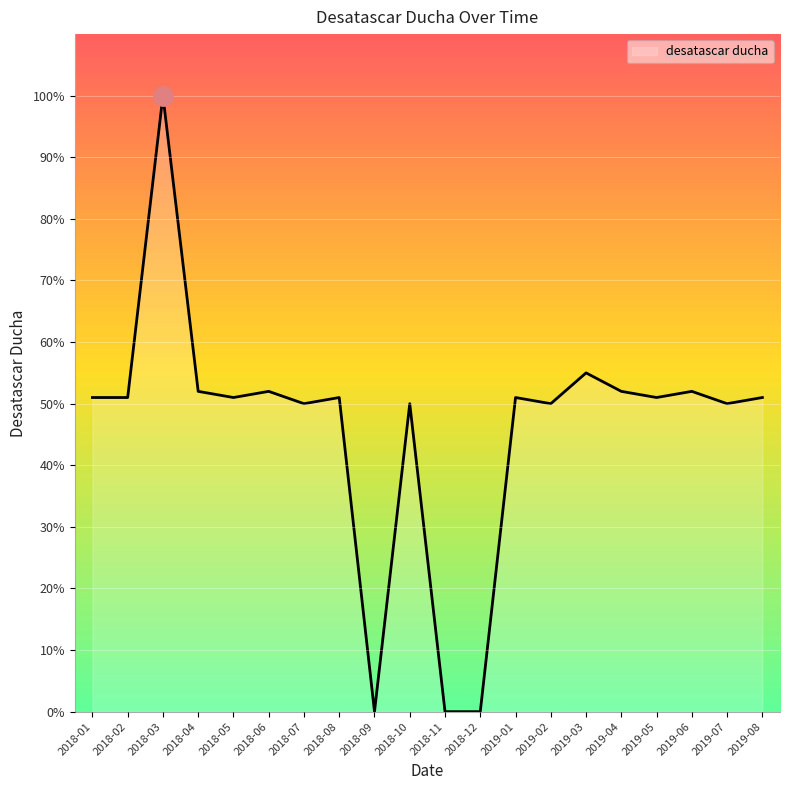

Reading left to right, what are all the values shown in this chart?

2018-01=51	2018-02=51	2018-03=100	2018-04=52	2018-05=51	2018-06=52	2018-07=50	2018-08=51	2018-09=0	2018-10=50	2018-11=0	2018-12=0	2019-01=51	2019-02=50	2019-03=55	2019-04=52	2019-05=51	2019-06=52	2019-07=50	2019-08=51